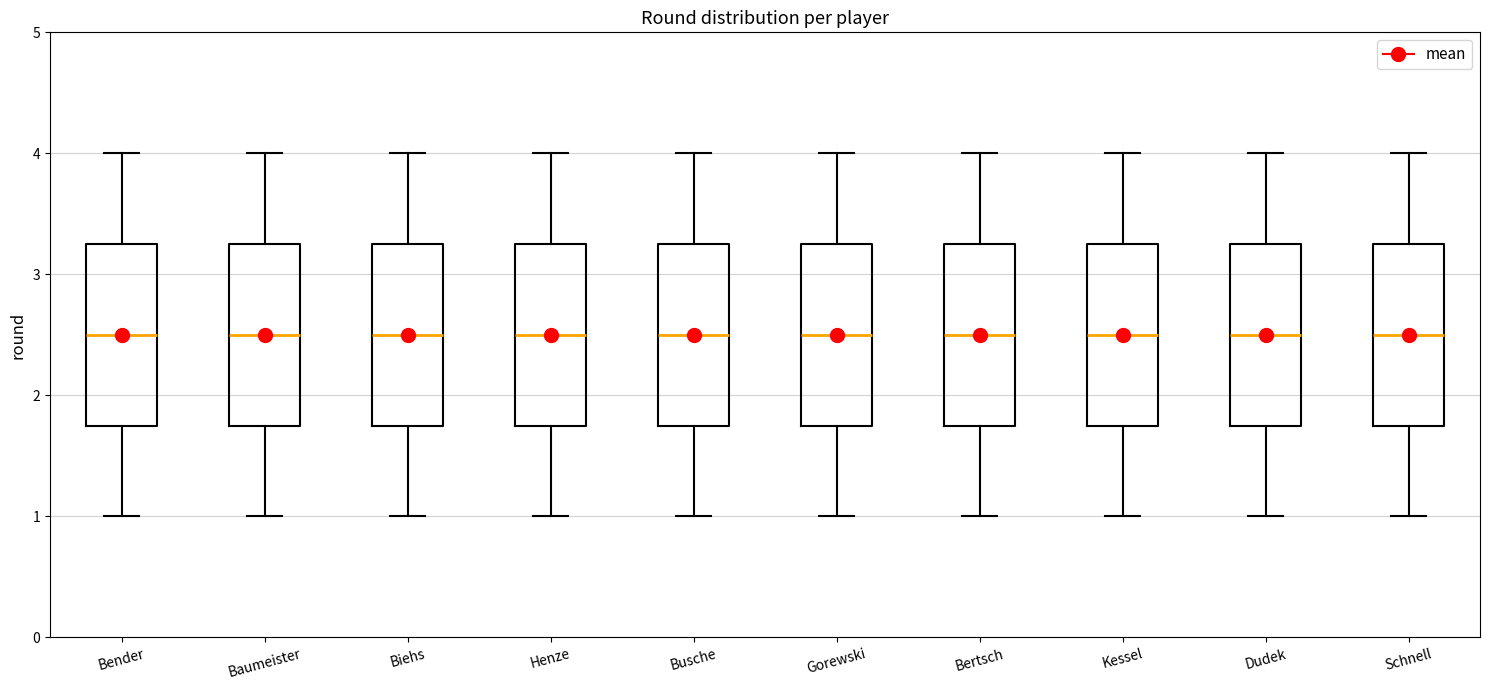

Reading left to right, read every box against the y-axis: the position of its median line, the range the box covers, and the ends of its whiskers. The values are not printed on the chart, so give them approximately, as read against the axis.

Bender: median 2.5, box 1.8 to 3.3, whiskers 1.0 to 4.0
Baumeister: median 2.5, box 1.8 to 3.3, whiskers 1.0 to 4.0
Biehs: median 2.5, box 1.8 to 3.3, whiskers 1.0 to 4.0
Henze: median 2.5, box 1.8 to 3.3, whiskers 1.0 to 4.0
Busche: median 2.5, box 1.8 to 3.3, whiskers 1.0 to 4.0
Gorewski: median 2.5, box 1.8 to 3.3, whiskers 1.0 to 4.0
Bertsch: median 2.5, box 1.8 to 3.3, whiskers 1.0 to 4.0
Kessel: median 2.5, box 1.8 to 3.3, whiskers 1.0 to 4.0
Dudek: median 2.5, box 1.8 to 3.3, whiskers 1.0 to 4.0
Schnell: median 2.5, box 1.8 to 3.3, whiskers 1.0 to 4.0